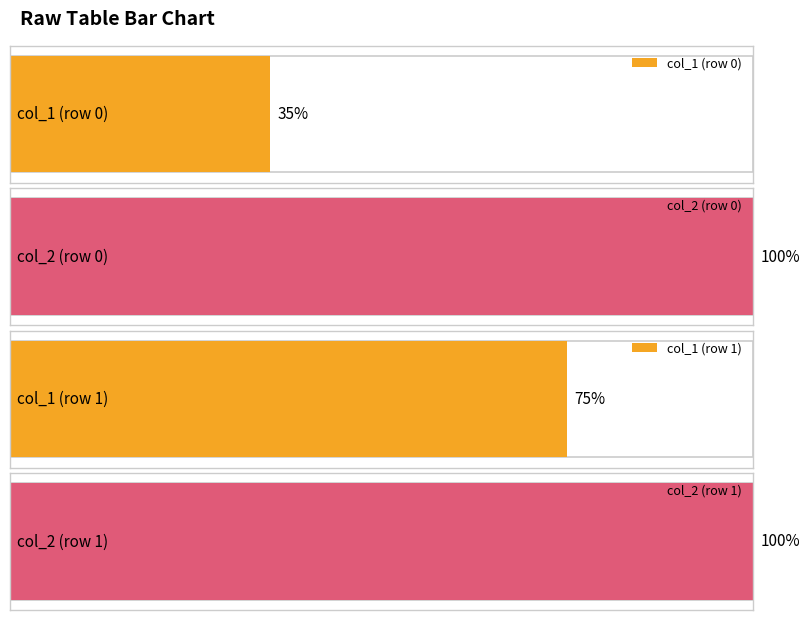

Rank the series at 22 from highest to lowest value.

col_2, col_1